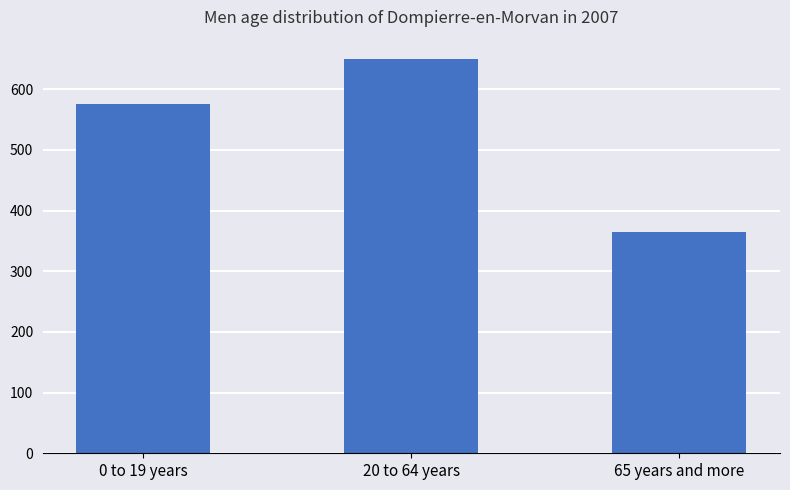

How many bars are there in total?

3